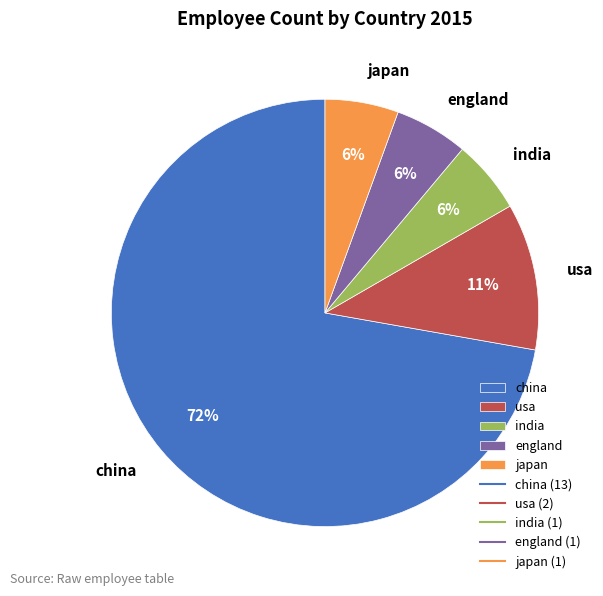

Is china the majority of the pie?

Yes